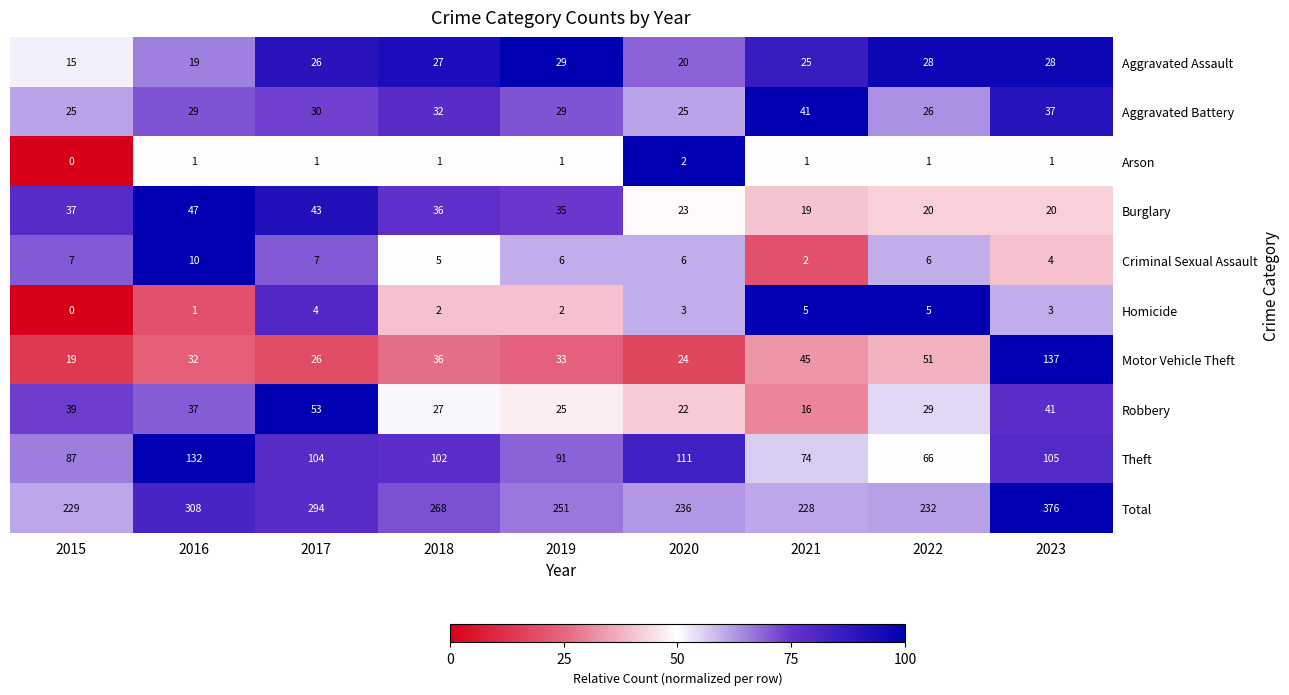

The value of Robbery at 2023 is 41. True or false?

True